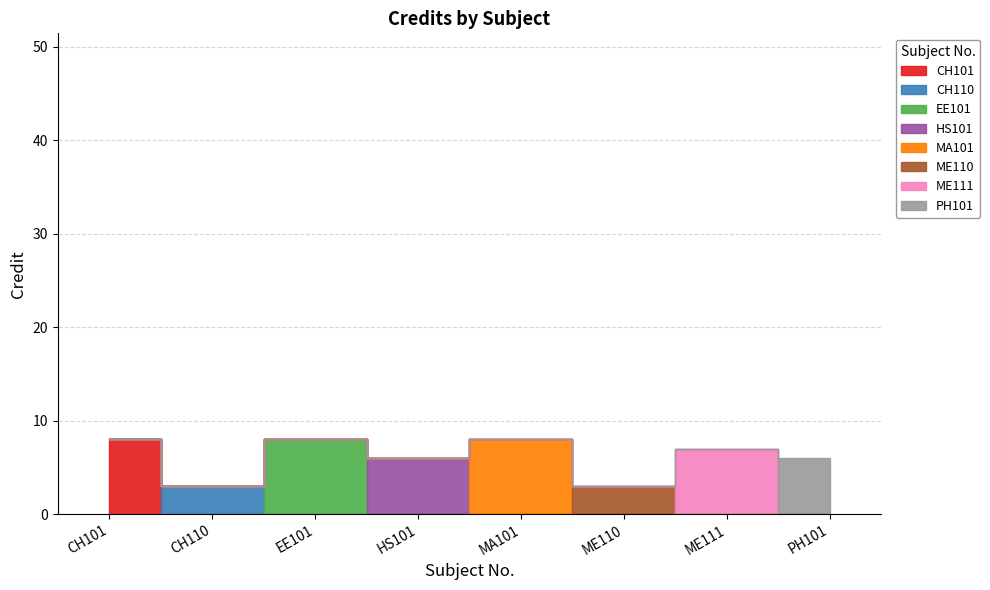

Reading left to right, list all the values displayed in this chart.

8	3	8	6	8	3	7	6